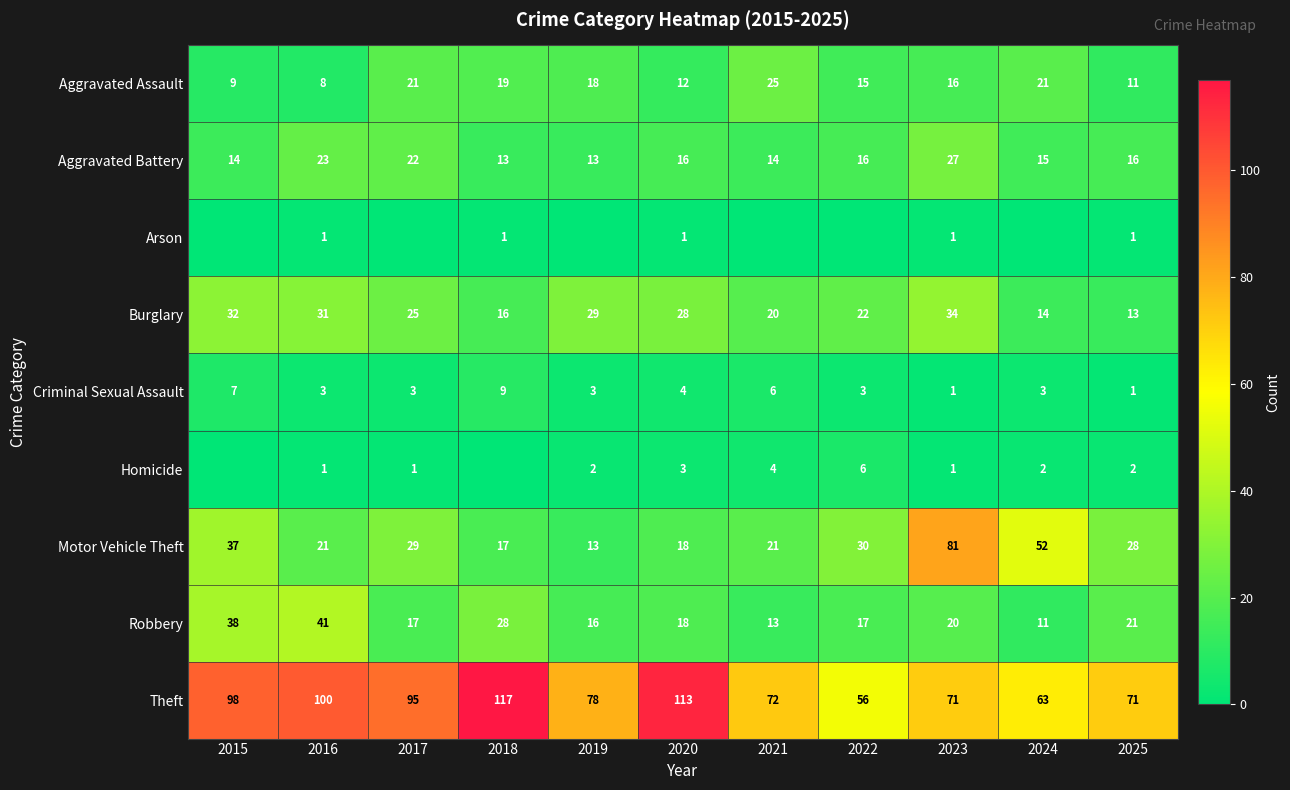

Where does the Burglary series first go above 25?

2015